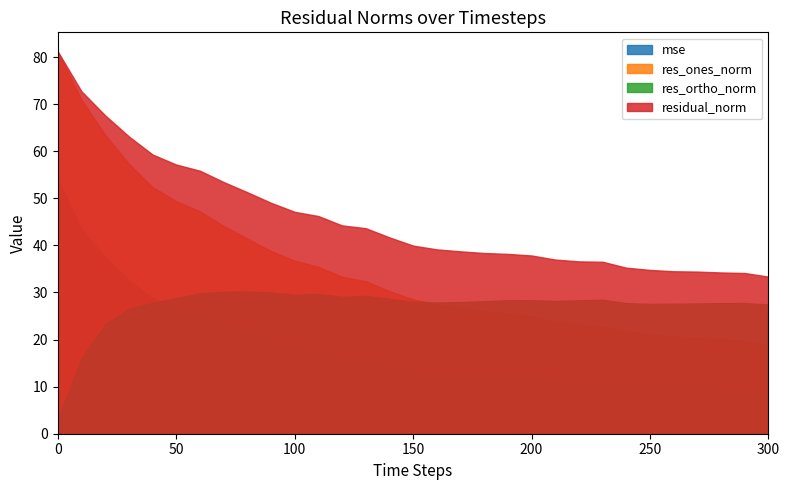

Which series has the largest range (max minus min)?

res_ones_norm